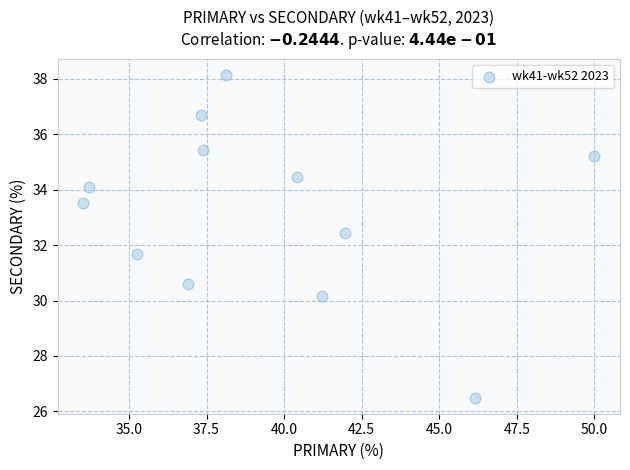

What is the range of X values (max minus min)?

16.5